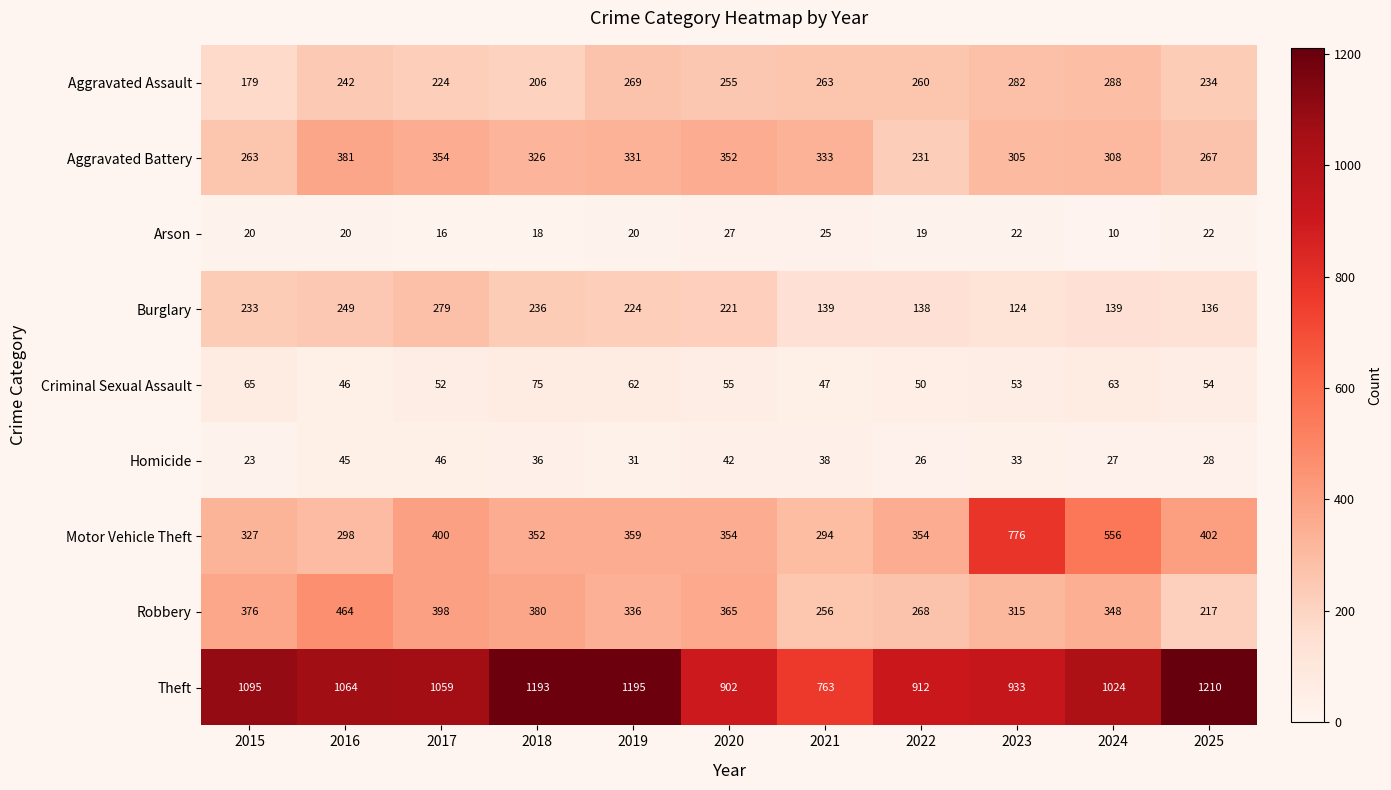

The value of Theft at 2024 is 247. True or false?

False